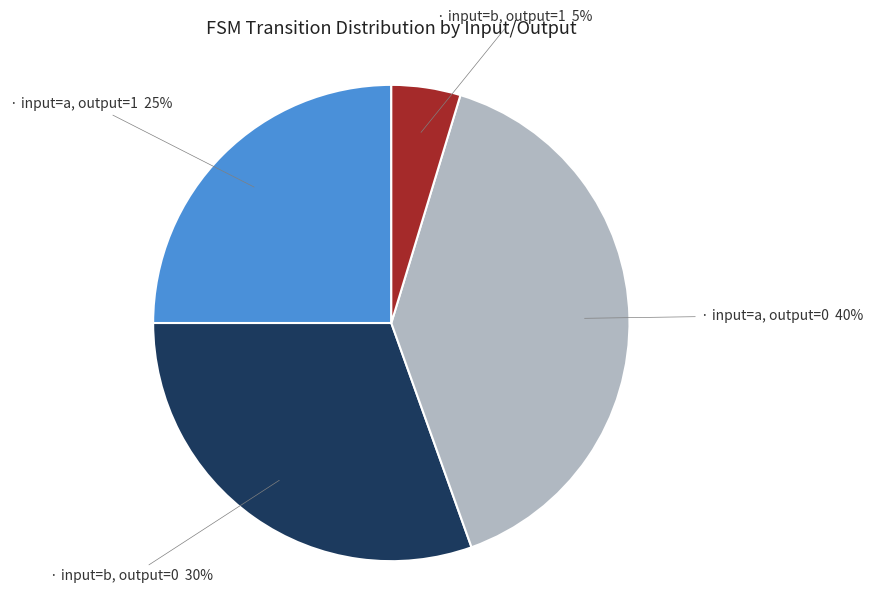

Is there any slice that represents more than half of the pie?

No